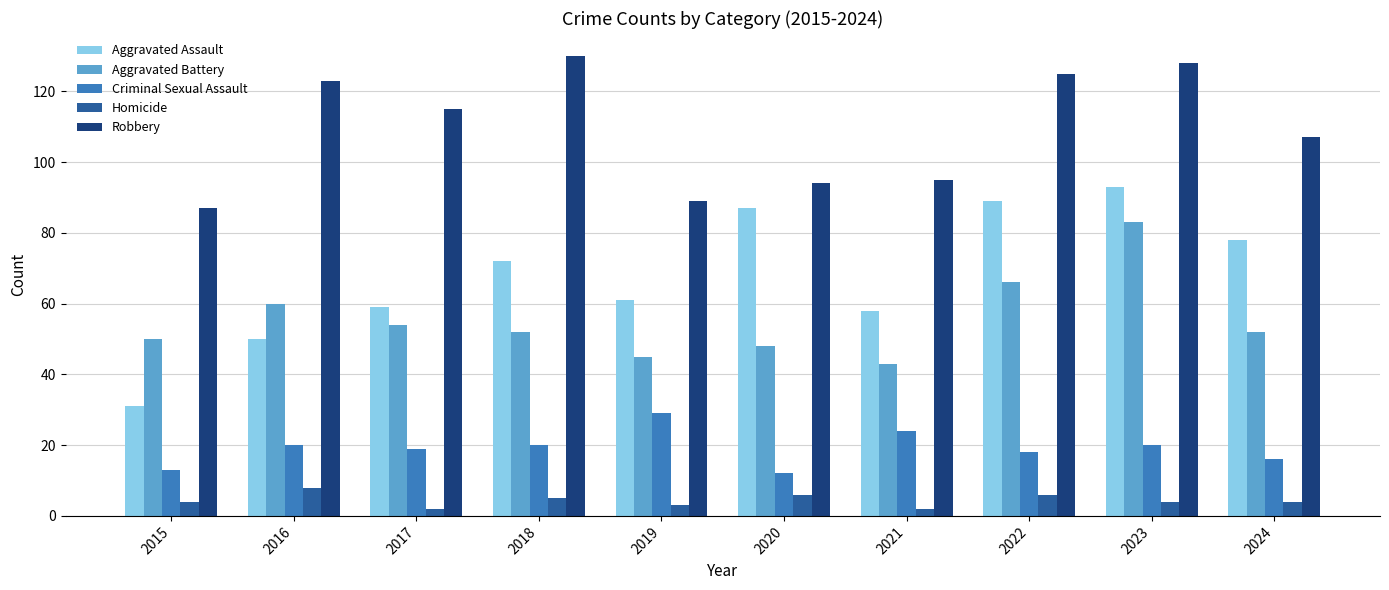

Is the value of Homicide at 2020 greater than the value of Criminal Sexual Assault at 2022?

No